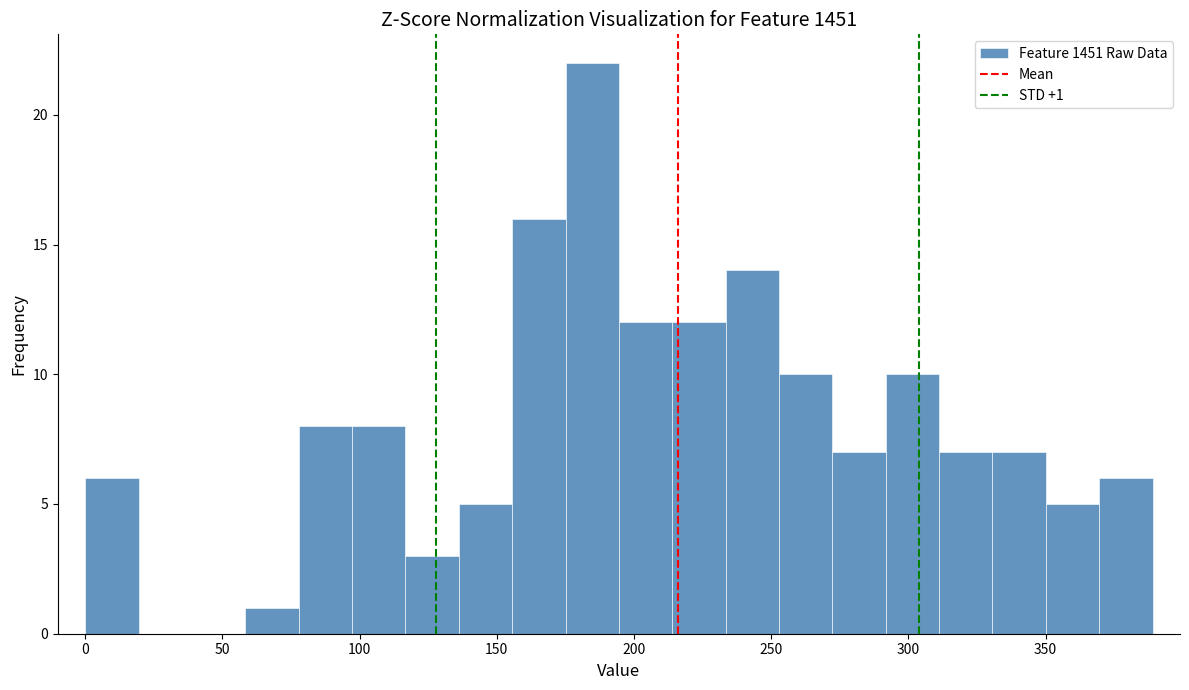

Around what value on the x-axis is the tallest bar? Give the approximate position of its centre, as read against the axis.

185